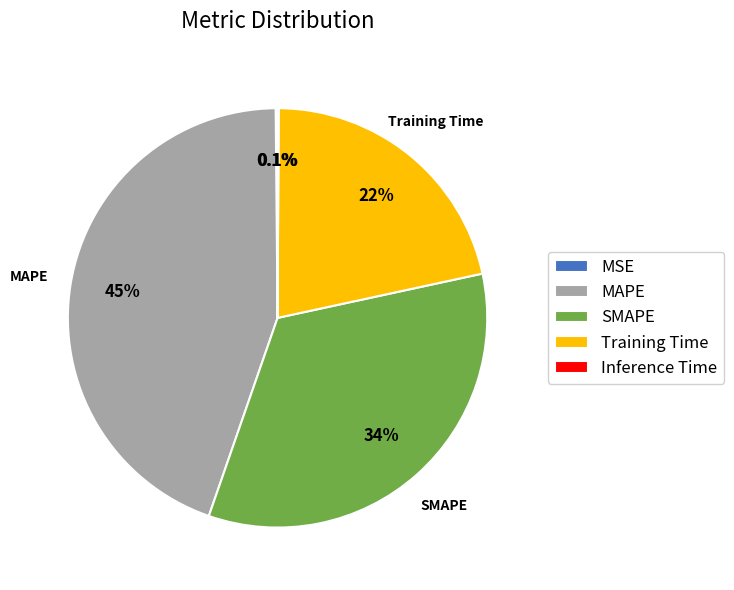

Does any single category account for the majority?

No